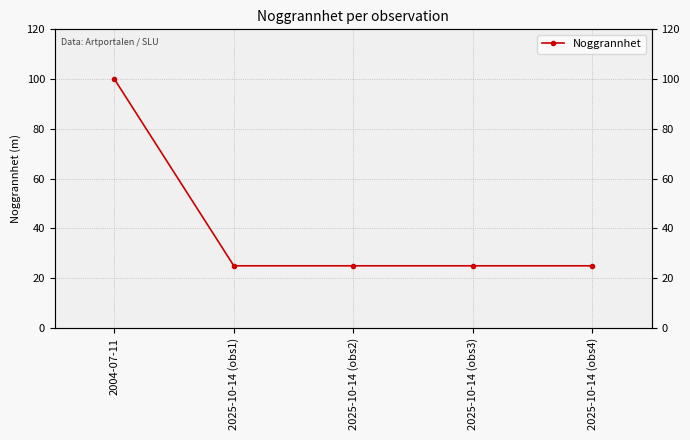

What is the label of the 5th point from the left?

2025-10-14 (obs4)